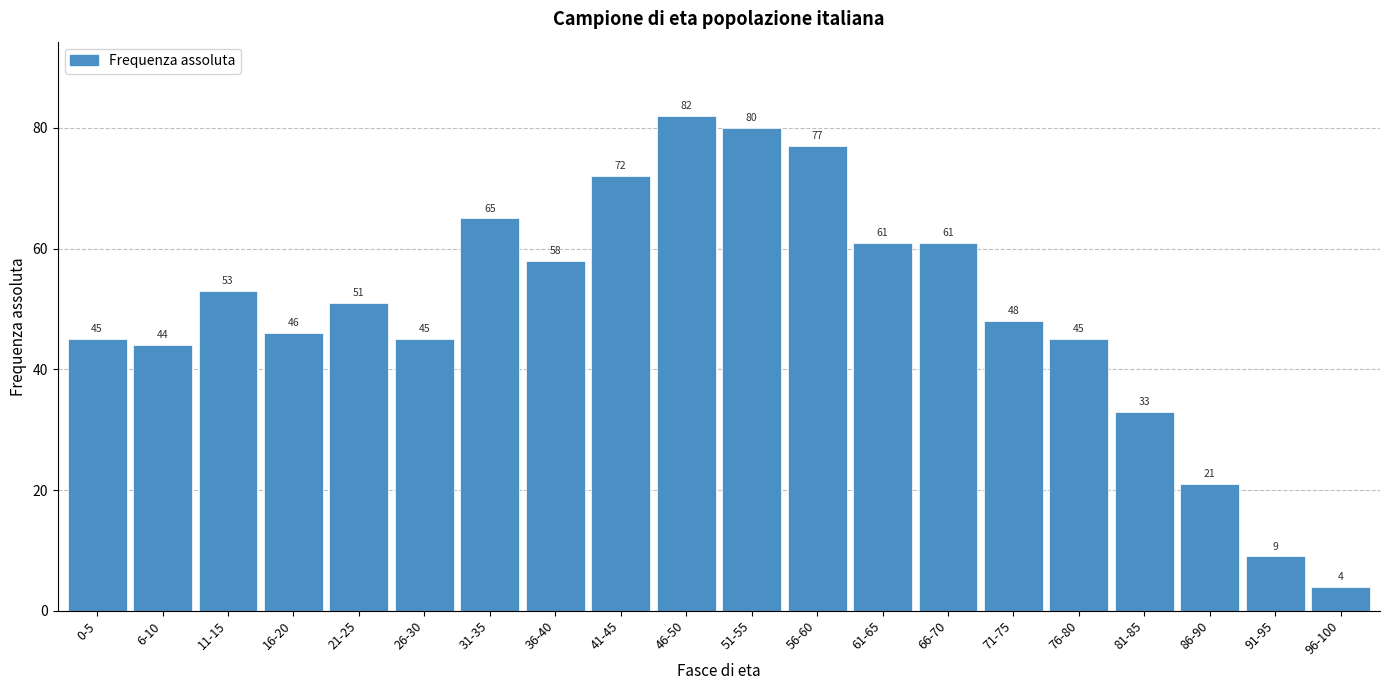

Reading right to left, list all the values displayed in this chart.

4	9	21	33	45	48	61	61	77	80	82	72	58	65	45	51	46	53	44	45